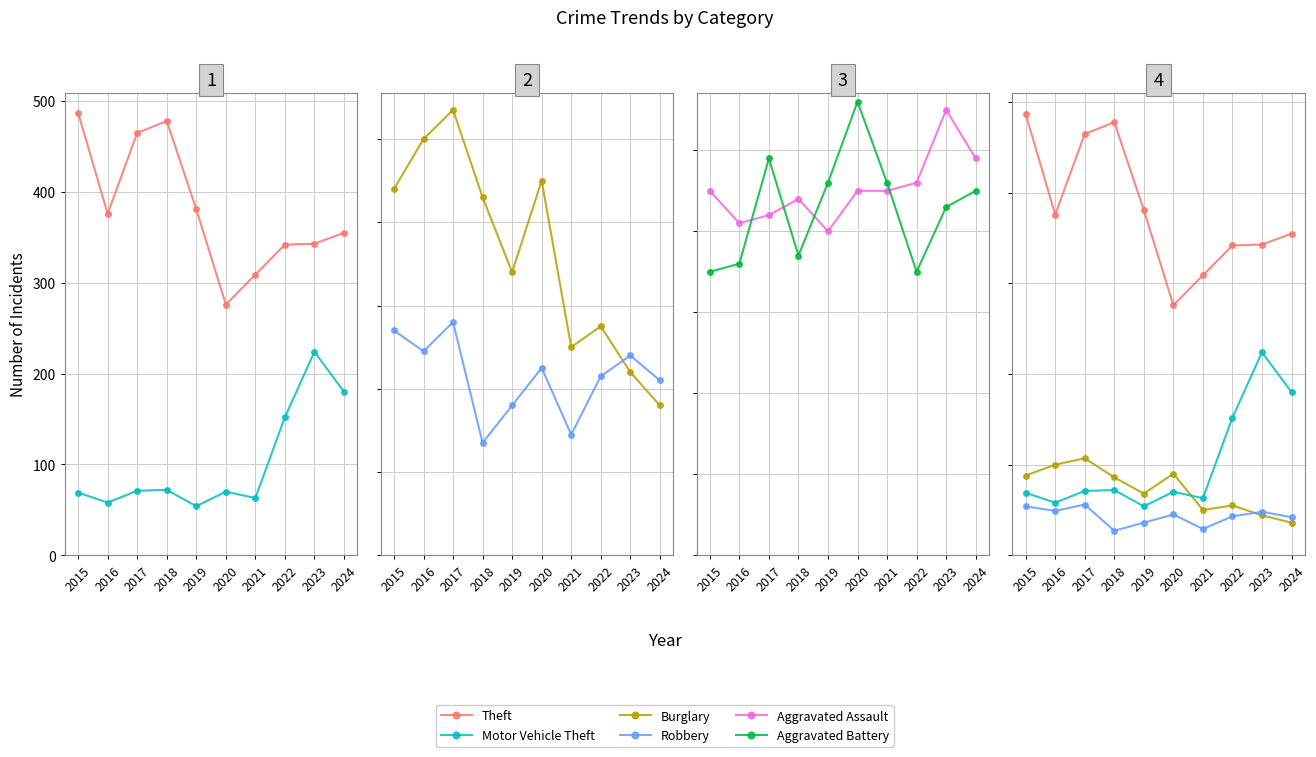

Which series changed the most between 2018 and 2020?

Theft